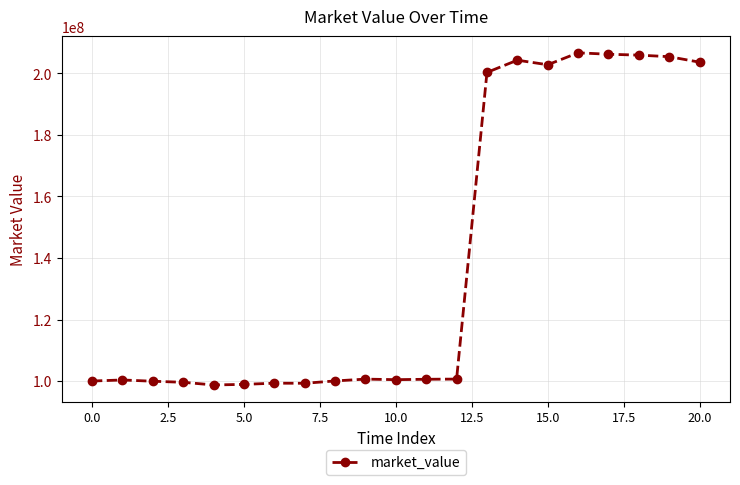

What is the smallest value displayed?

98722721.3